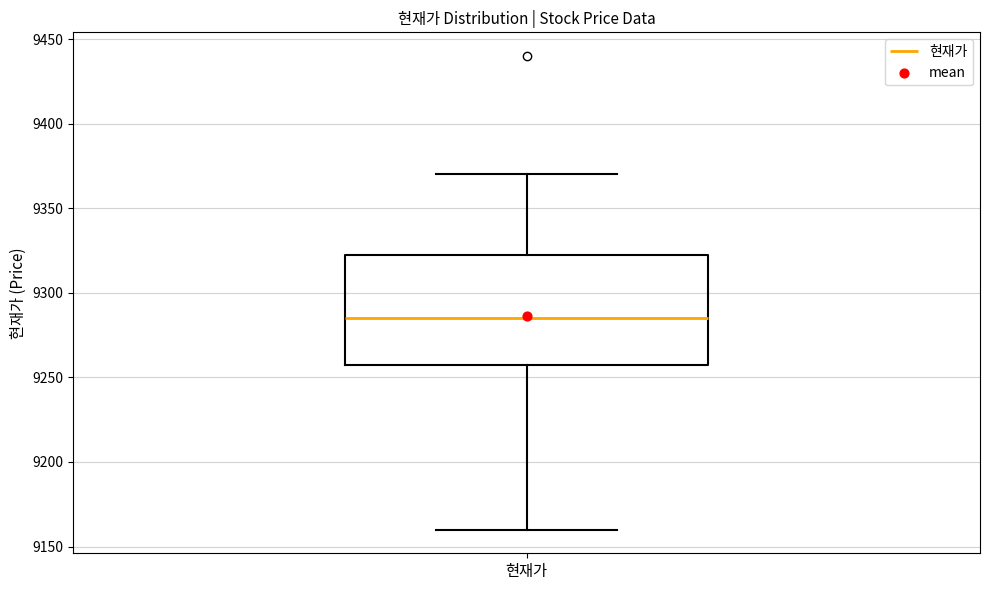

Read this box plot against the y-axis: the position of the median line, the range covered by the box, and the ends of both whiskers. The values are not printed on the chart, so give them approximately, as read against the axis.

median 9285, box 9260 to 9325, whiskers 9160 to 9370